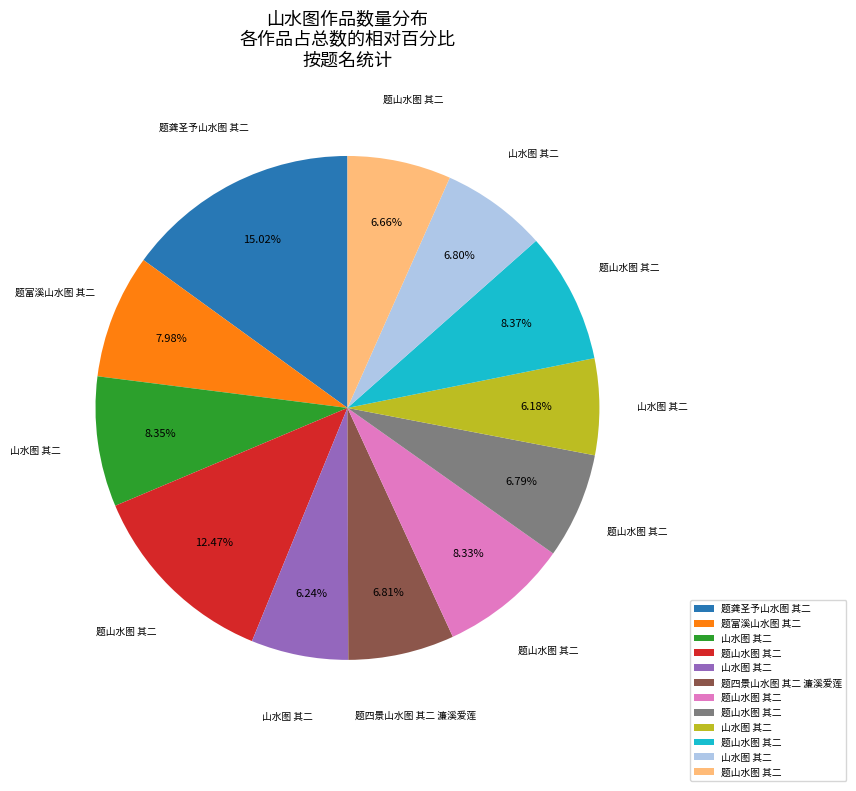

How many slices are in this pie chart?

12